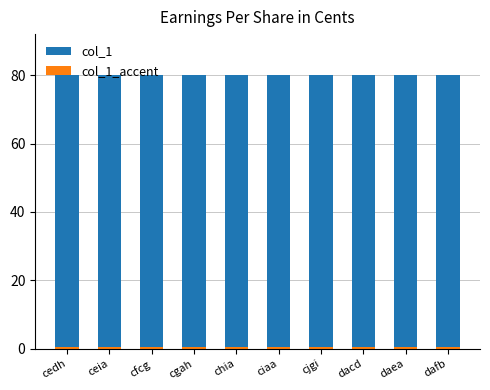

Reading left to right, what are all the values shown in this chart?

col_1: cedh=80.0	ceia=80.0	cfcg=80.0	cgah=80.0	chia=80.0	ciaa=80.0	cjgi=80.0	dacd=80.0	daea=80.0	dafb=80.0
col_1_accent: cedh=0.4	ceia=0.4	cfcg=0.4	cgah=0.4	chia=0.4	ciaa=0.4	cjgi=0.4	dacd=0.4	daea=0.4	dafb=0.4